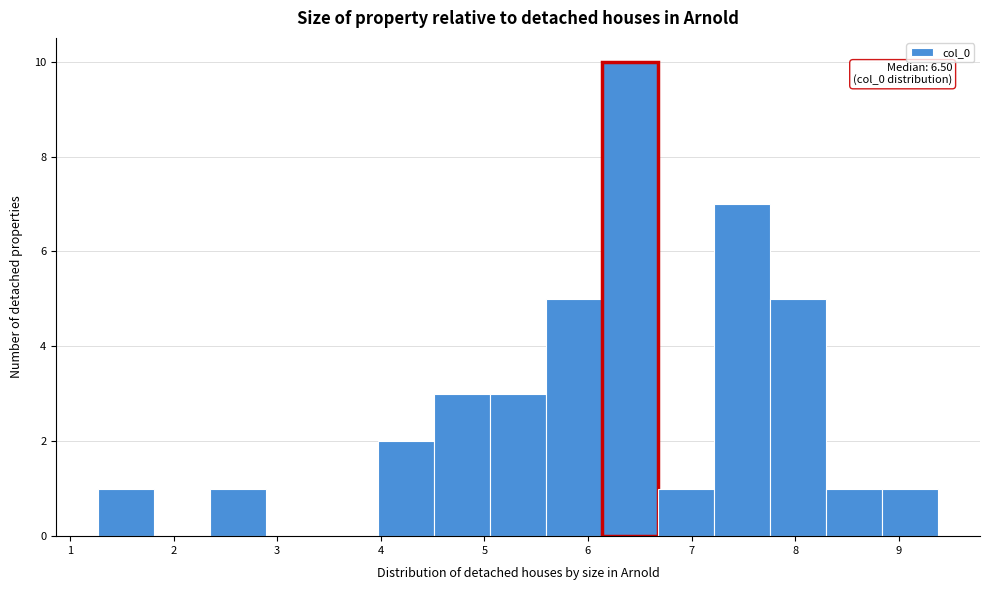

Which range on the x-axis has the tallest bar?

6.1 to 6.7